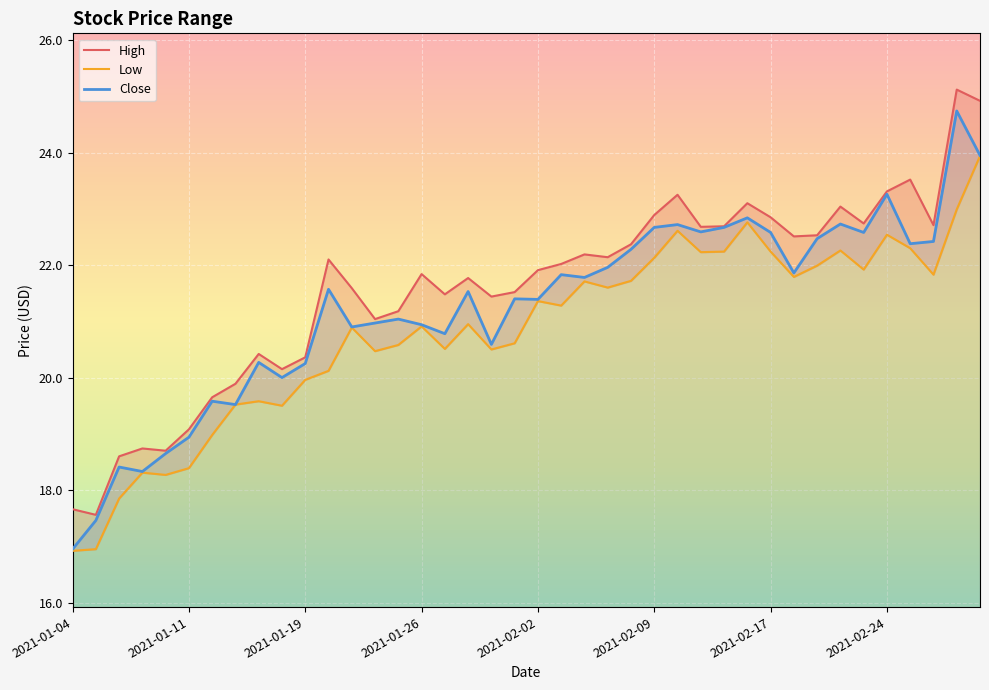

Reading left to right, what are all the values shown in this chart?

High: 17.7	17.6	18.6	18.7	18.7	19.1	19.6	19.9	20.4	20.1	20.4	22.1	21.6	21.0	21.2	21.8	21.5	21.8	21.4	21.5	21.9	22.0	22.2	22.1	22.4	22.9	23.2	22.7	22.7	23.1	22.9	22.5	22.5	23.0	22.7	23.3	23.5	22.7	25.1	24.9
Low: 16.9	17.0	17.9	18.3	18.3	18.4	19.0	19.5	19.6	19.5	20.0	20.1	20.9	20.5	20.6	20.9	20.5	21.0	20.5	20.6	21.4	21.3	21.7	21.6	21.7	22.1	22.6	22.2	22.2	22.8	22.2	21.8	22.0	22.3	21.9	22.5	22.3	21.8	23.0	23.9
Close: 17.0	17.5	18.4	18.3	18.6	18.9	19.6	19.5	20.3	20.0	20.2	21.6	20.9	21.0	21.0	20.9	20.8	21.5	20.6	21.4	21.4	21.8	21.8	22.0	22.3	22.7	22.7	22.6	22.7	22.8	22.6	21.9	22.5	22.7	22.6	23.3	22.4	22.4	24.7	24.0